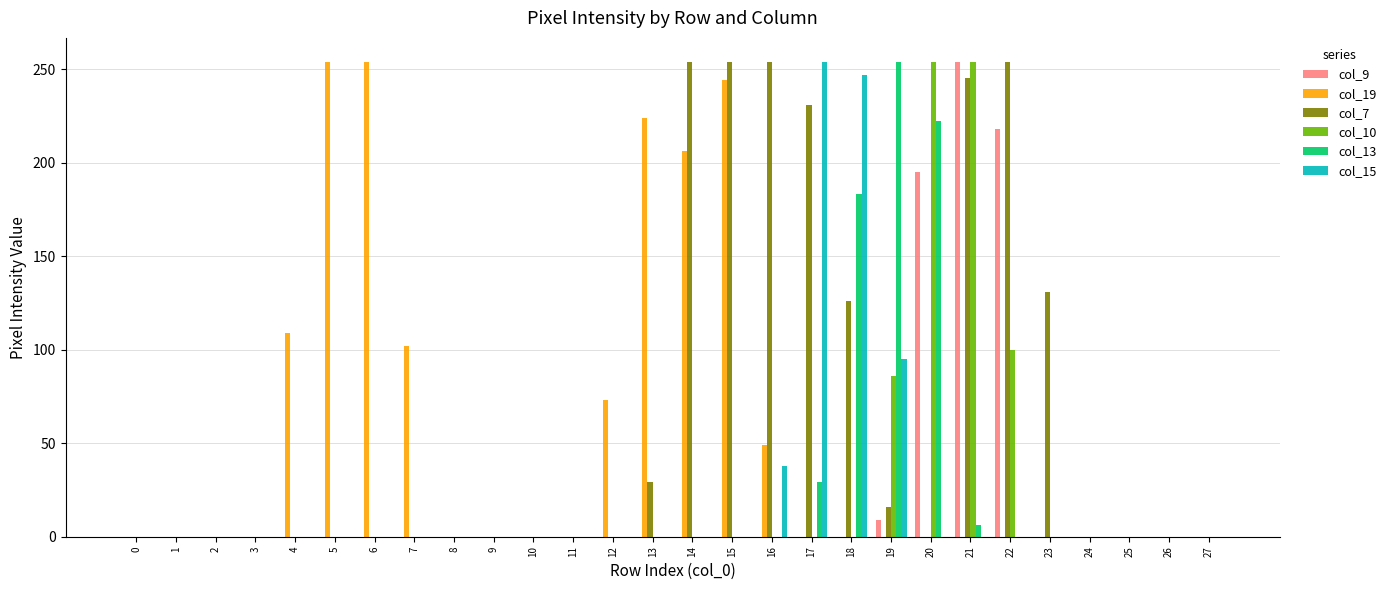

Reading right to left, what are all the values shown in this chart?

col_9: 27=0	26=0	25=0	24=0	23=0	22=218	21=254	20=195	19=9	18=0	17=0	16=0	15=0	14=0	13=0	12=0	11=0	10=0	9=0	8=0	7=0	6=0	5=0	4=0	3=0	2=0	1=0	0=0
col_19: 27=0	26=0	25=0	24=0	23=0	22=0	21=0	20=0	19=0	18=0	17=0	16=49	15=244	14=206	13=224	12=73	11=0	10=0	9=0	8=0	7=102	6=254	5=254	4=109	3=0	2=0	1=0	0=0
col_7: 27=0	26=0	25=0	24=0	23=131	22=254	21=245	20=0	19=16	18=126	17=231	16=254	15=254	14=254	13=29	12=0	11=0	10=0	9=0	8=0	7=0	6=0	5=0	4=0	3=0	2=0	1=0	0=0
col_10: 27=0	26=0	25=0	24=0	23=0	22=100	21=254	20=254	19=86	18=0	17=0	16=0	15=0	14=0	13=0	12=0	11=0	10=0	9=0	8=0	7=0	6=0	5=0	4=0	3=0	2=0	1=0	0=0
col_13: 27=0	26=0	25=0	24=0	23=0	22=0	21=6	20=222	19=254	18=183	17=29	16=0	15=0	14=0	13=0	12=0	11=0	10=0	9=0	8=0	7=0	6=0	5=0	4=0	3=0	2=0	1=0	0=0
col_15: 27=0	26=0	25=0	24=0	23=0	22=0	21=0	20=0	19=95	18=247	17=254	16=38	15=0	14=0	13=0	12=0	11=0	10=0	9=0	8=0	7=0	6=0	5=0	4=0	3=0	2=0	1=0	0=0